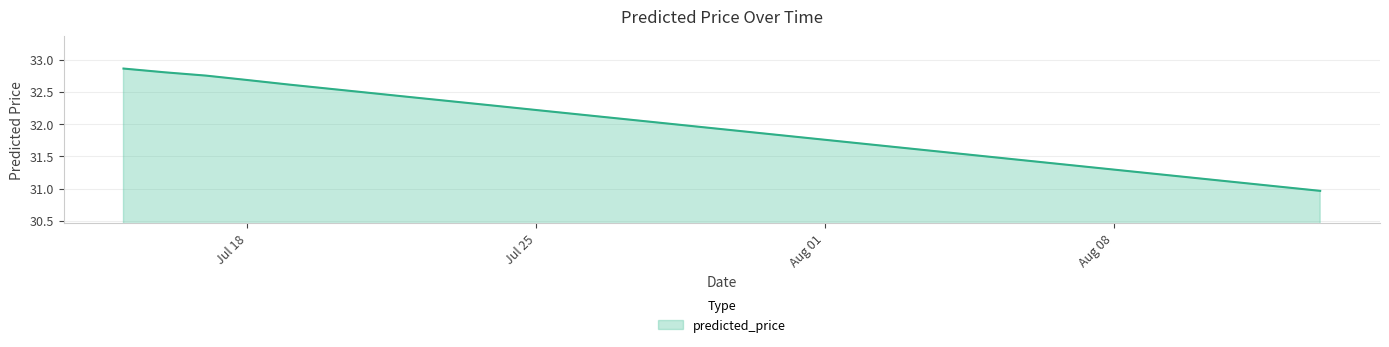

How many lines are shown in the chart?

1